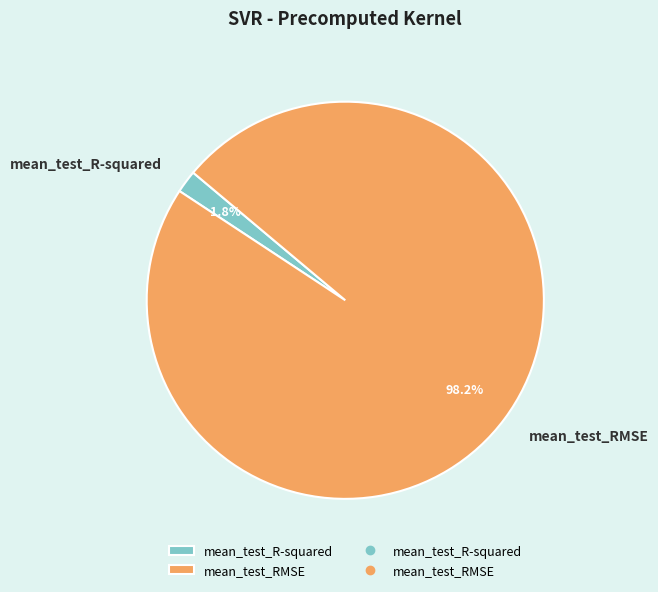

Does mean_test_R-squared represent more than half of the total?

No